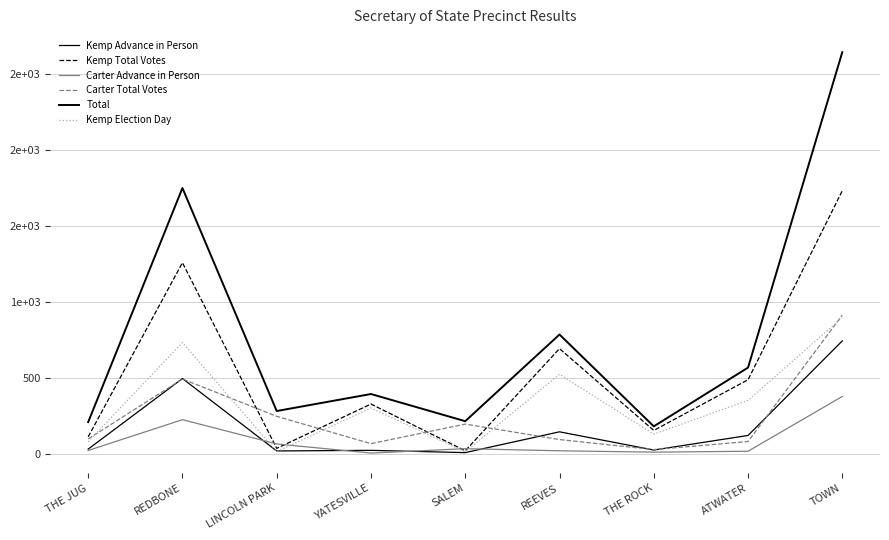

Which series ends up on top after the final intersection of Kemp Election Day and Kemp Advance in Person?

Kemp Election Day